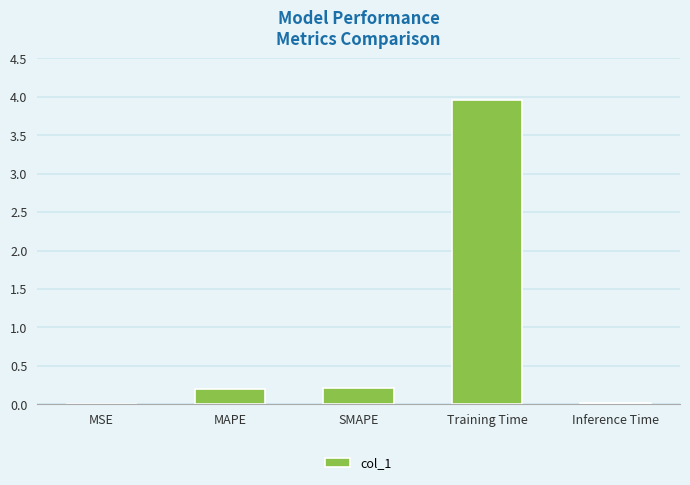

What is the maximum value shown in the chart?

4.0